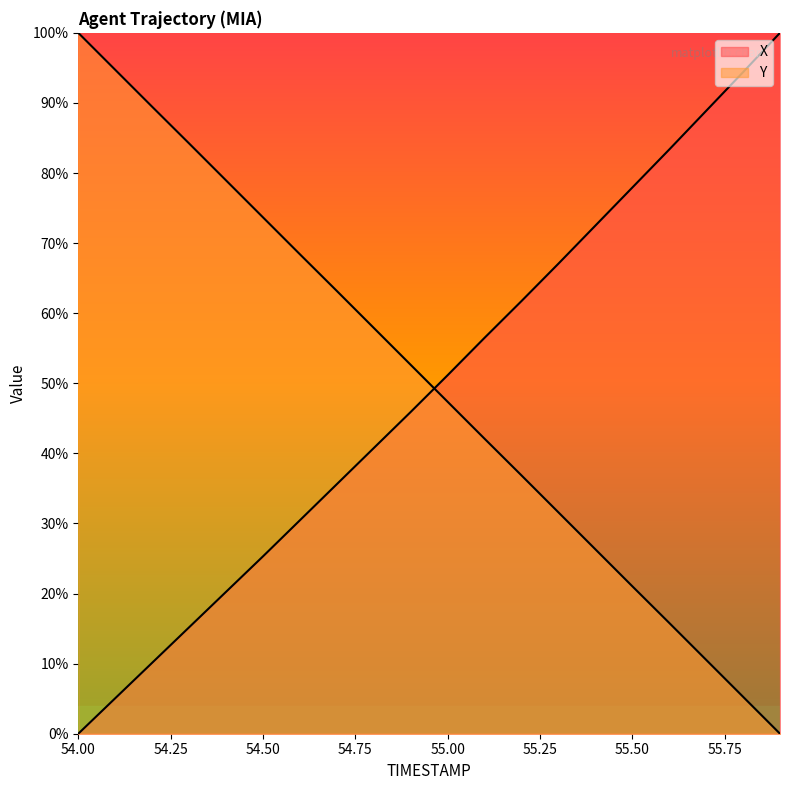

The value of X at 55.2 is 61.7. True or false?

True